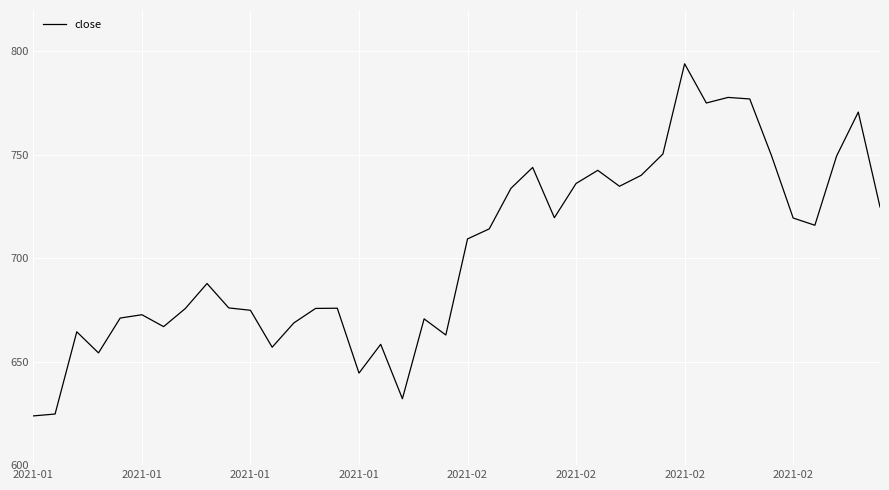

What is the greatest value displayed?

794.0